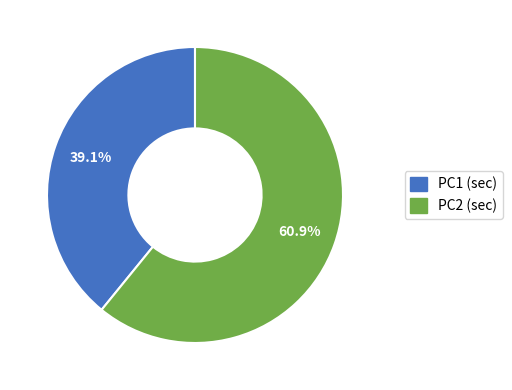

How many slices are in this pie chart?

2